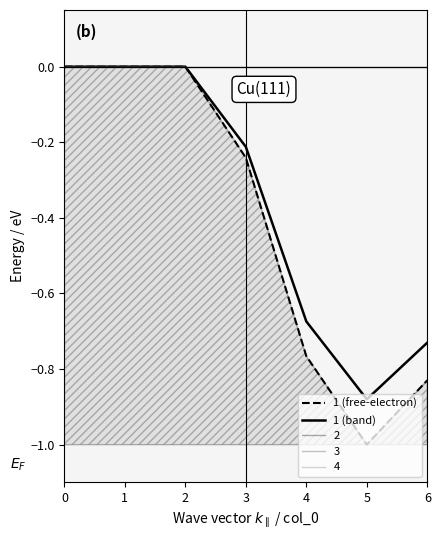

True or false: 1 (band) and 1 (free-electron) cross at least once.

False